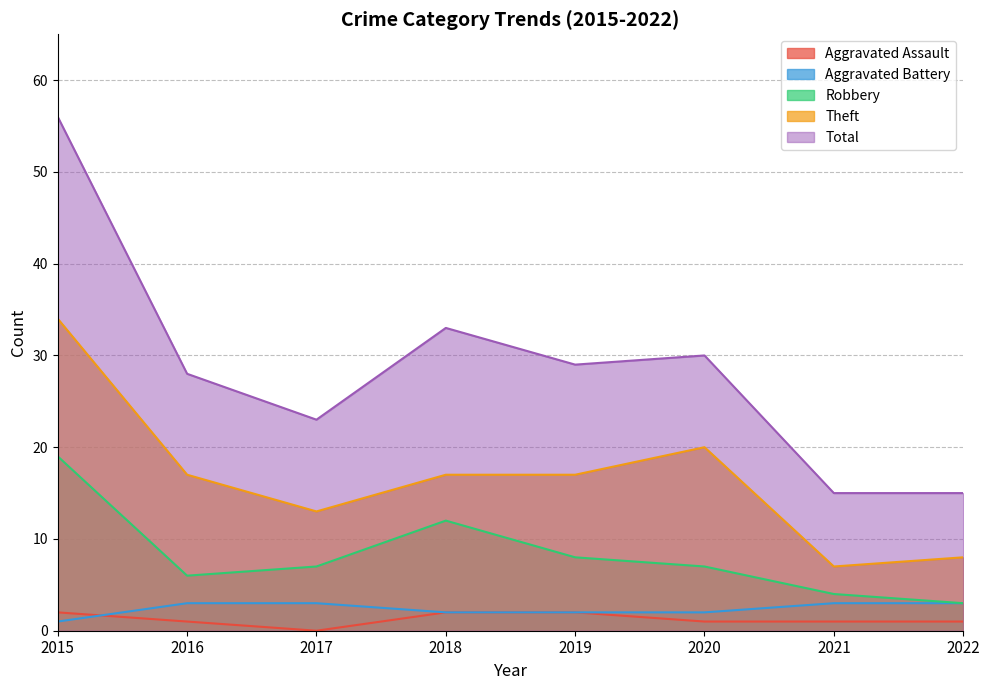

What is the difference between the maximum and second lowest values in the Aggravated Assault series?

1